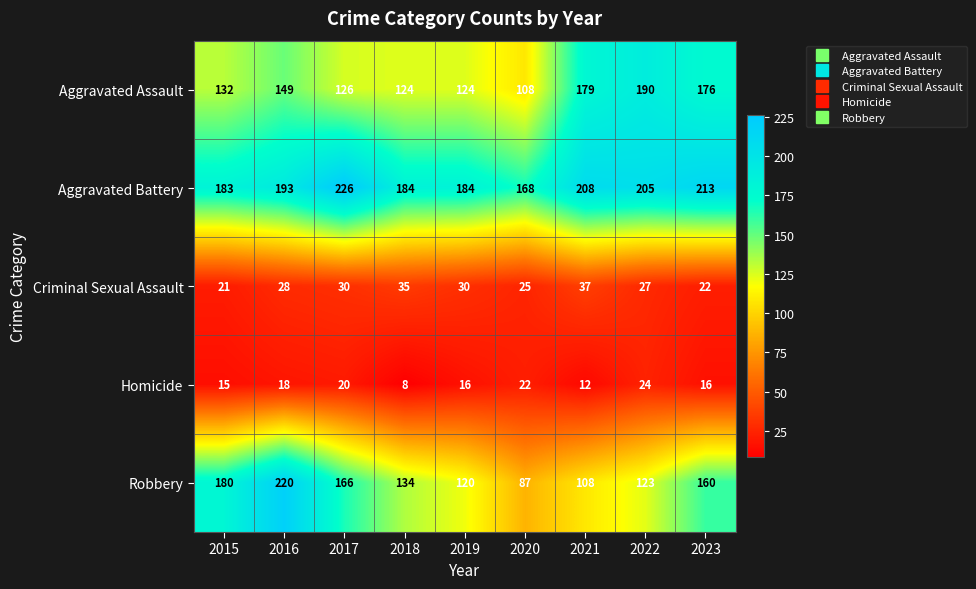

At which category is the sum across all series the highest?

2016